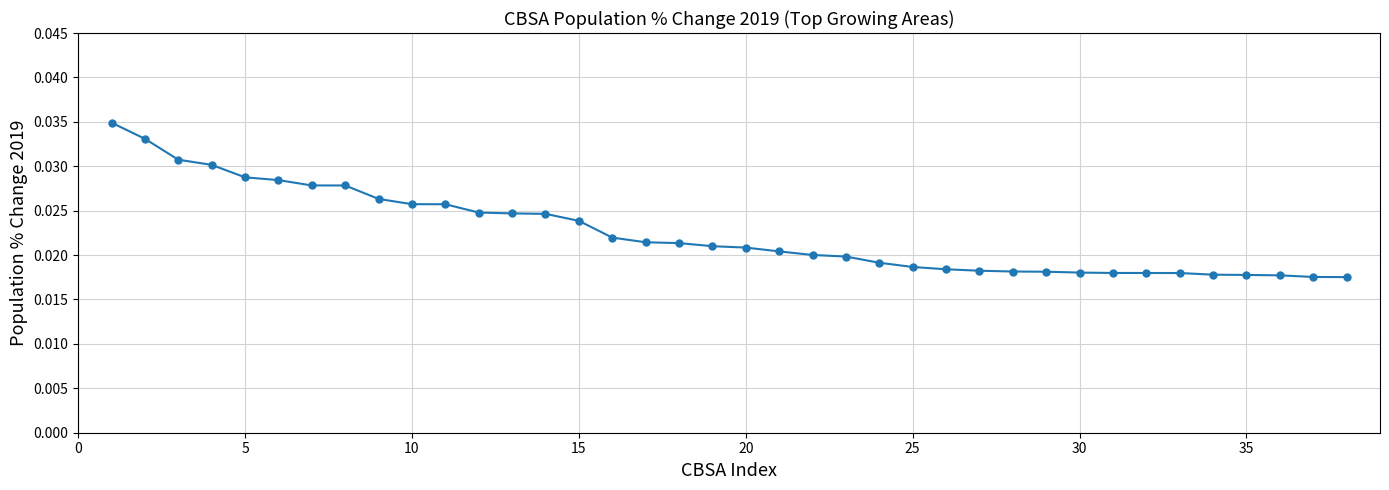

How many values are between 0 and 1?

38